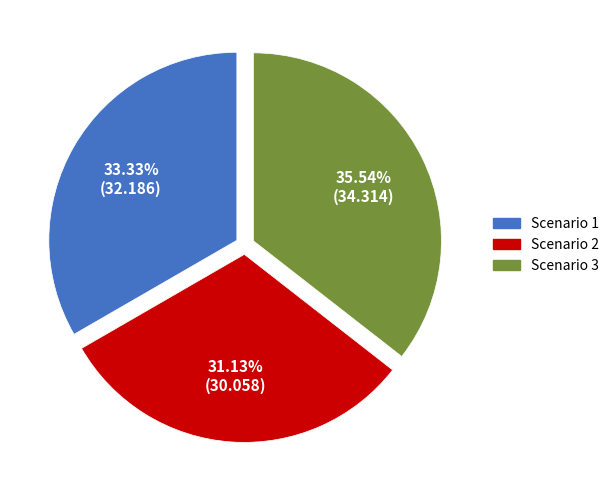

Rank the categories by value from lowest to highest.

Scenario 2, Scenario 1, Scenario 3